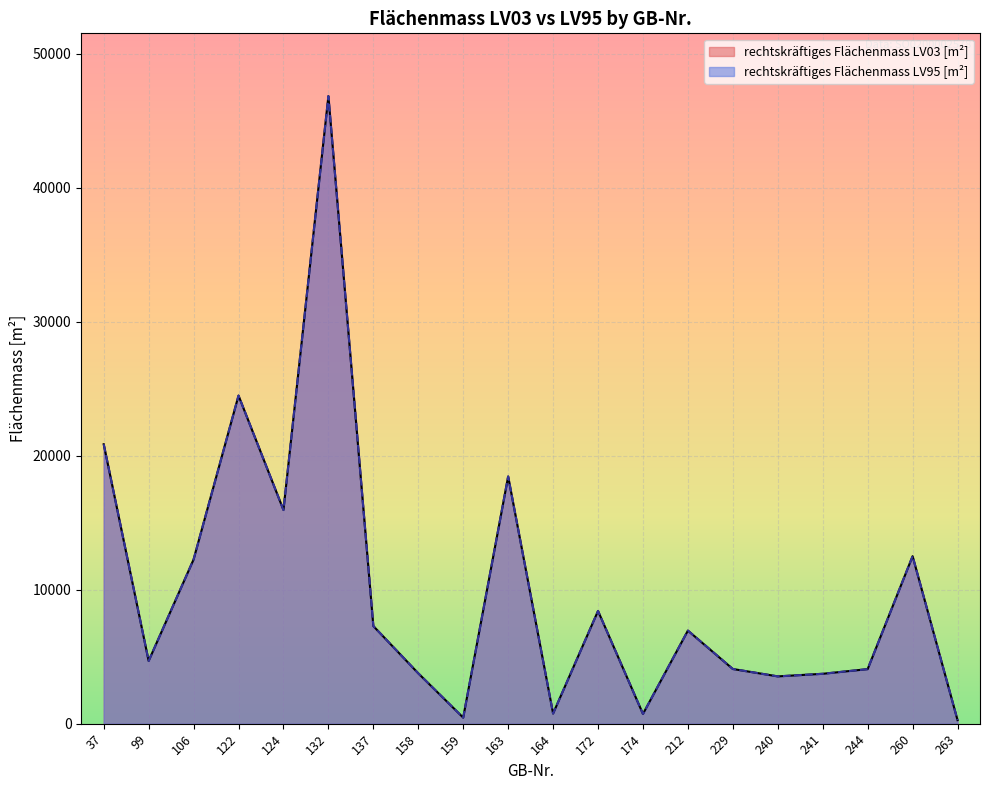

At which label does rechtskräftiges Flächenmass LV03 [m²] first exceed 6950?

37